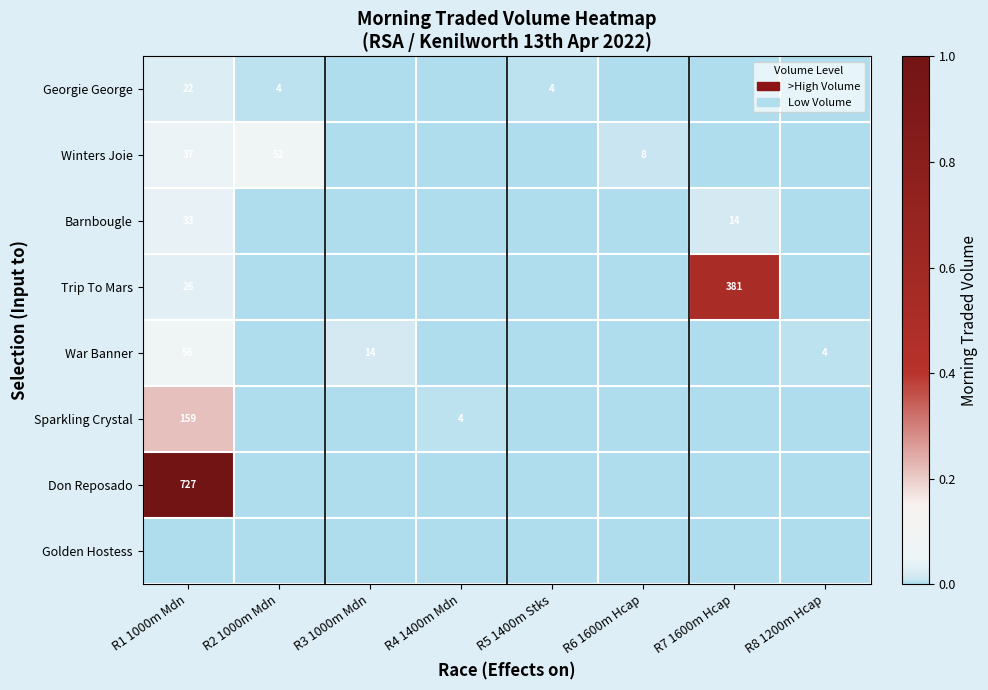

The value of Georgie George at R5 1400m Stks is 3. True or false?

False